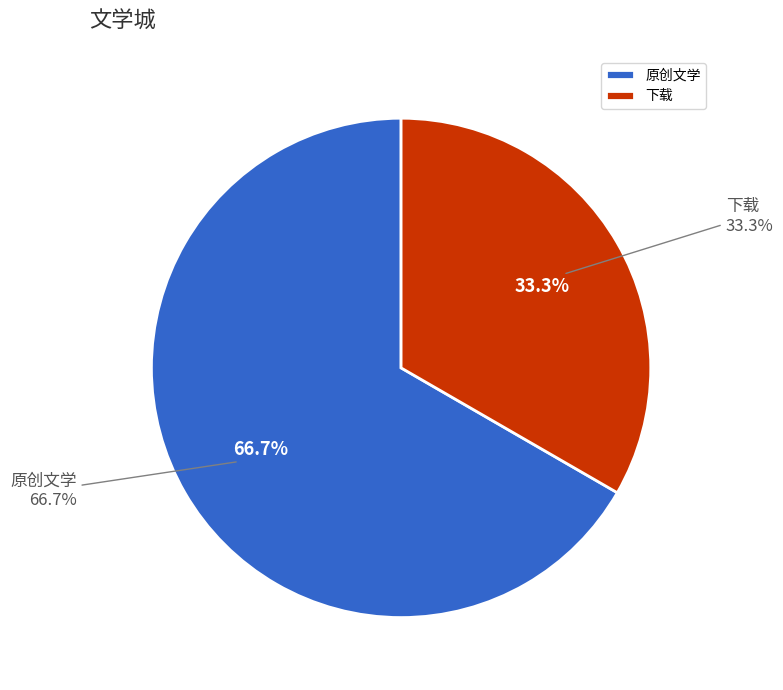

How many segments does this pie chart have?

2